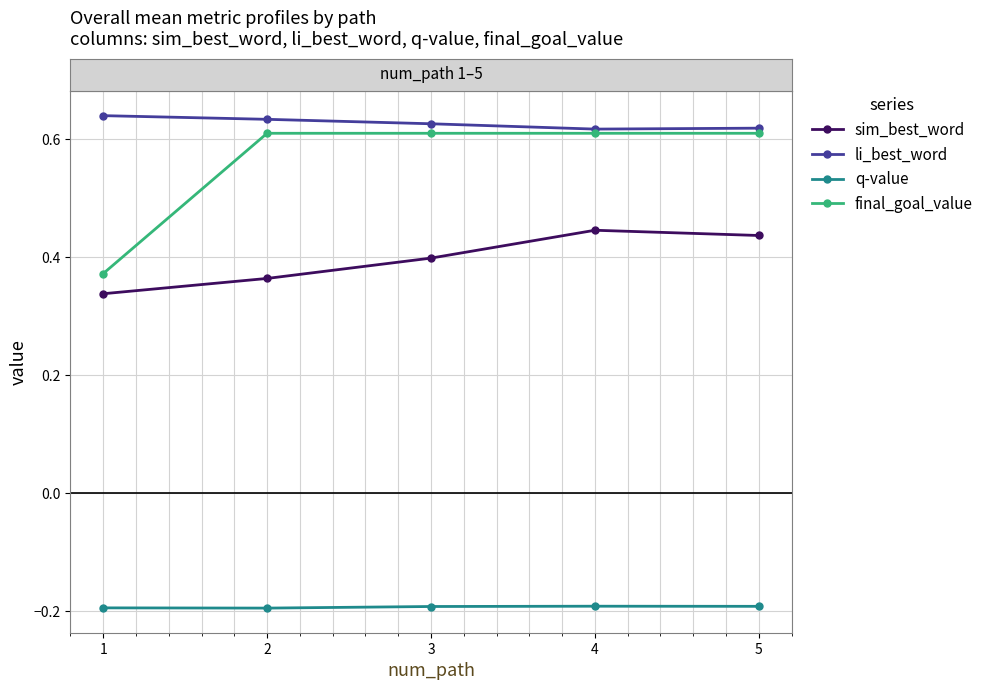

True or false: final_goal_value and q-value intersect in this chart.

False